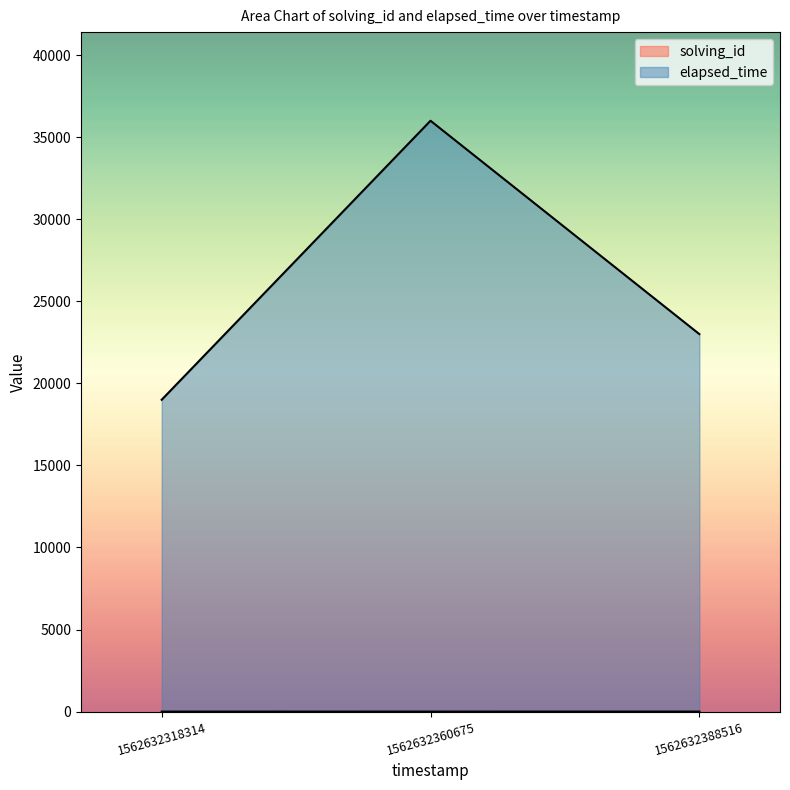

List the series in order of their peak value, lowest first.

solving_id, elapsed_time